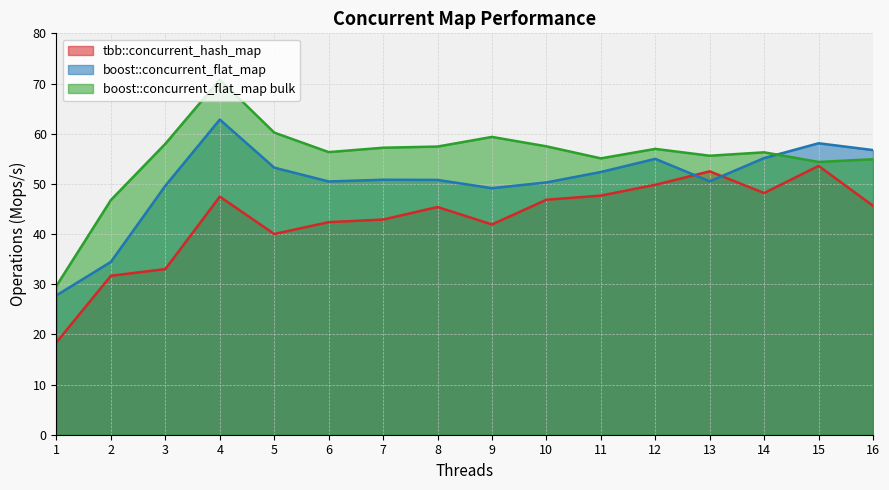

Reading left to right, extract all data points from this chart.

tbb::concurrent_hash_map: 18.4	31.7	33.0	47.5	40.0	42.4	42.9	45.4	41.9	46.8	47.7	49.8	52.5	48.2	53.6	45.6
boost::concurrent_flat_map: 27.8	34.4	49.6	62.8	53.2	50.5	50.8	50.8	49.1	50.3	52.4	55.0	50.5	55.1	58.1	56.7
boost::concurrent_flat_map bulk: 29.7	46.8	58.0	70.8	60.2	56.3	57.2	57.4	59.4	57.5	55.1	57.0	55.6	56.3	54.4	54.9